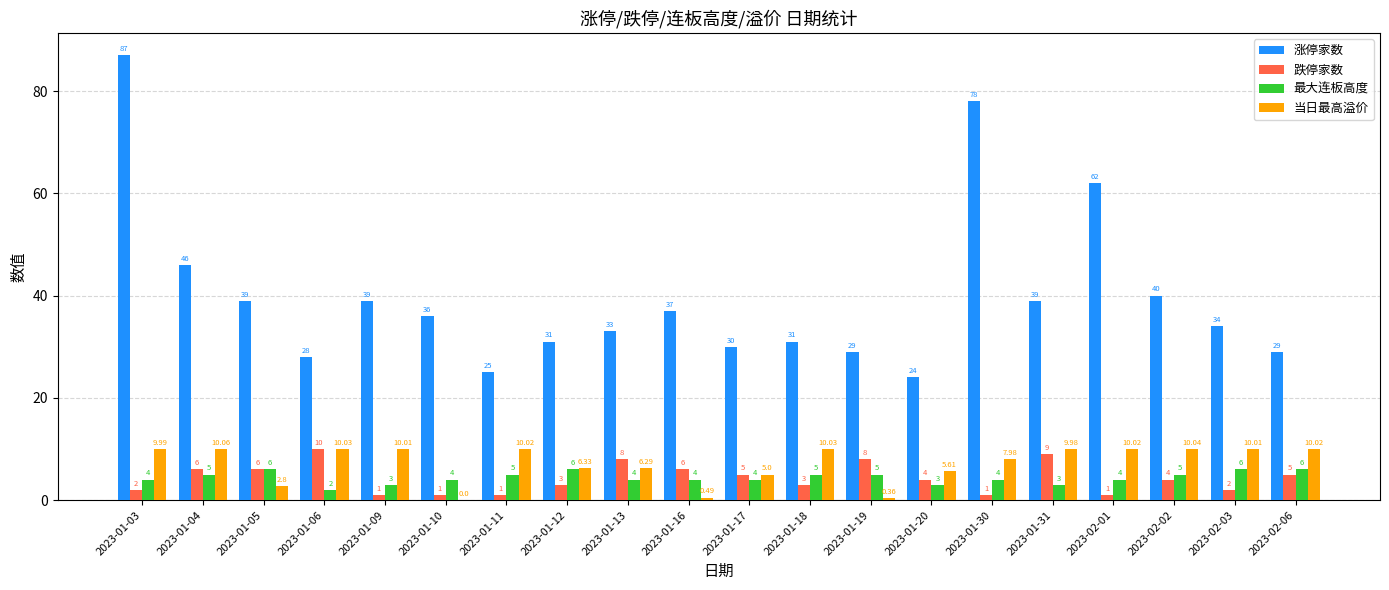

Which series changed the most between 2023-01-05 and 2023-01-10?

跌停家数